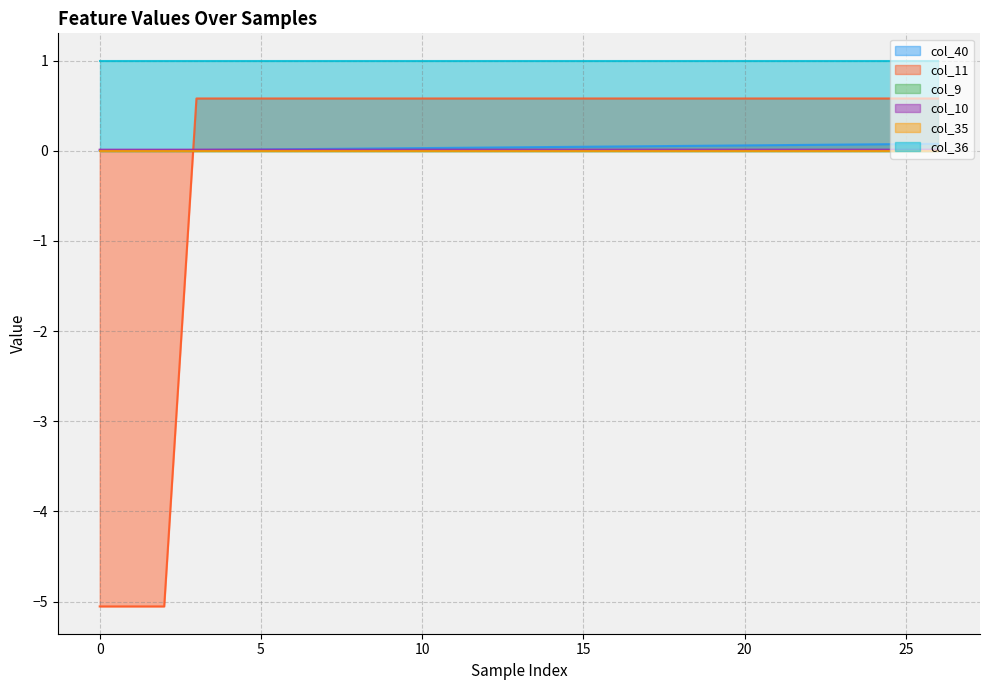

After their last crossing, which series has the higher values: col_11 or col_40?

col_11